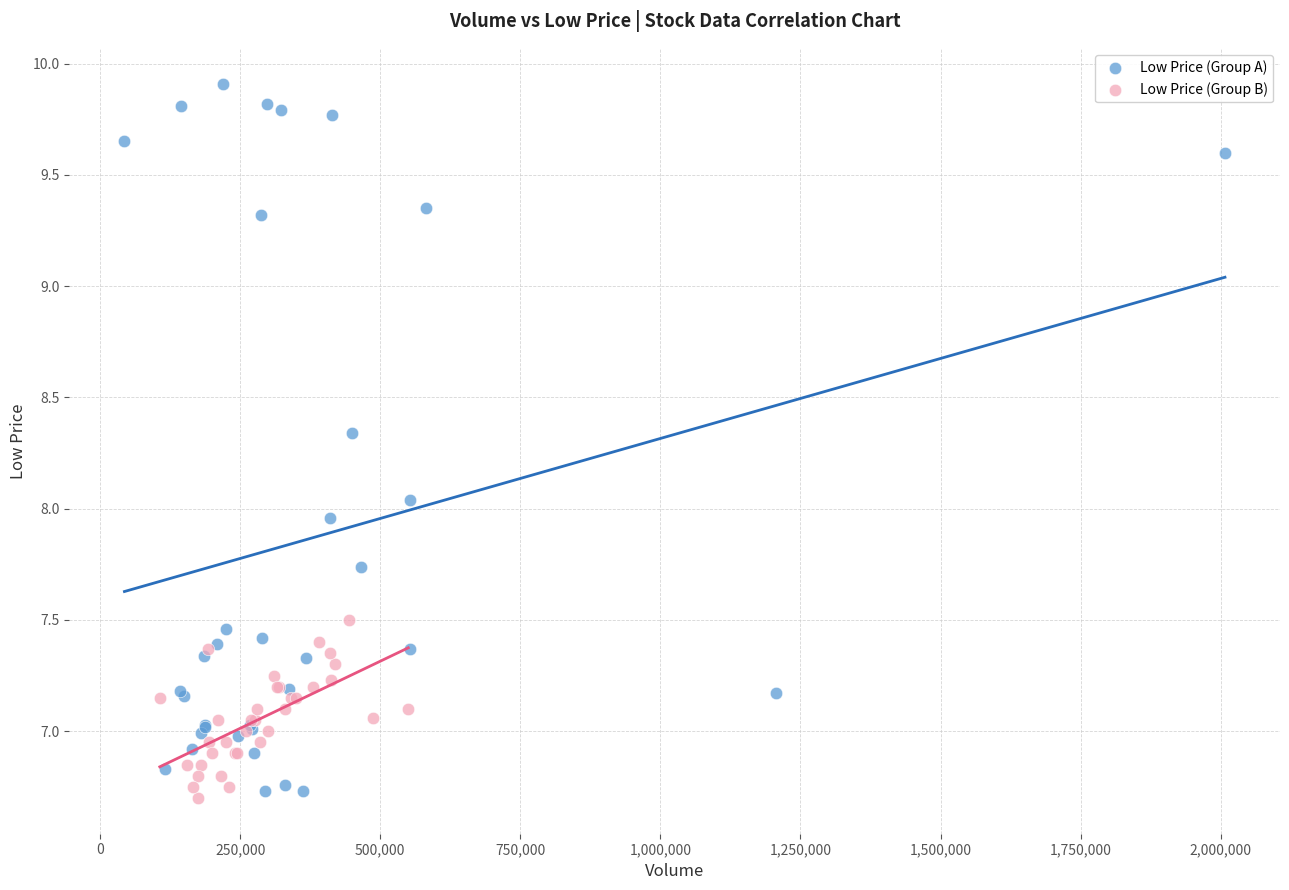

Which series reaches the maximum Y coordinate?

Low Price (Group A)